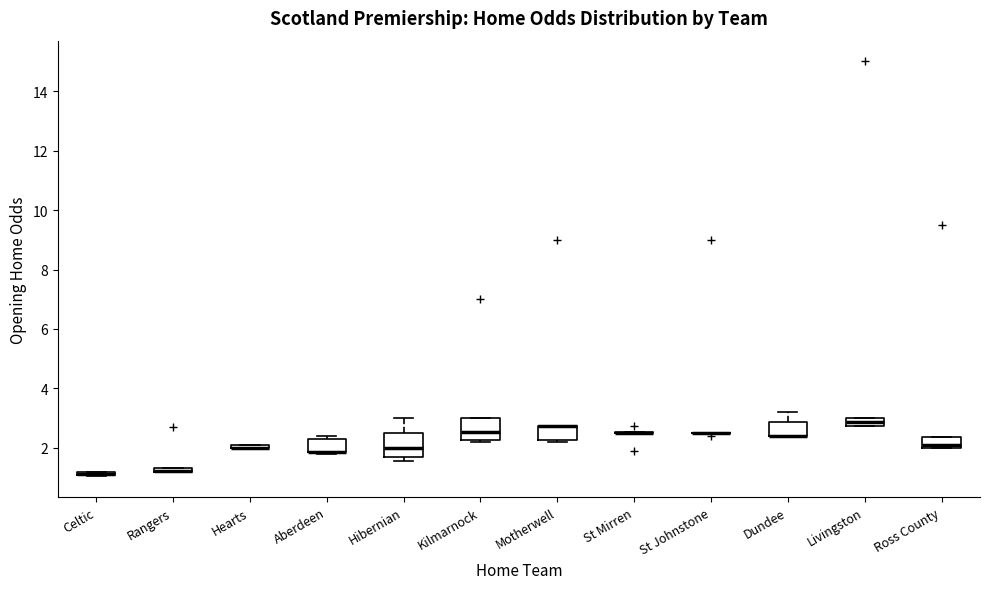

Where is the lower edge of the box for Celtic on the y-axis? The values are not printed on the chart, so give them approximately, as read against the axis.

1.0